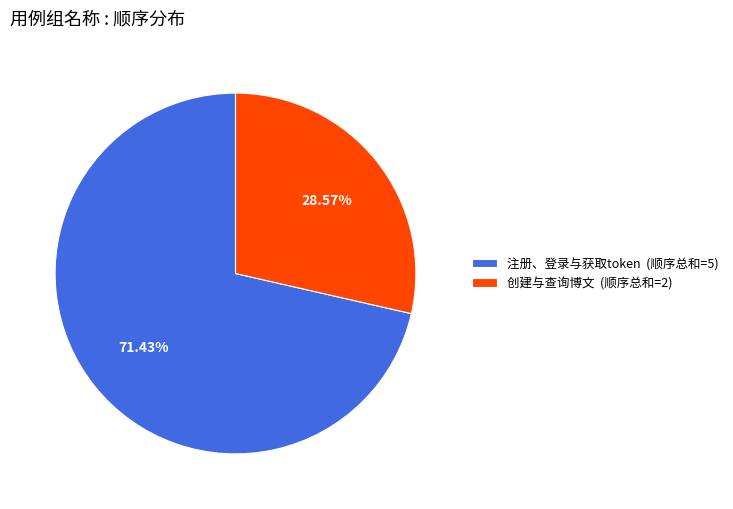

To the nearest percent, what percentage of the pie is 创建与查询博文?

29%